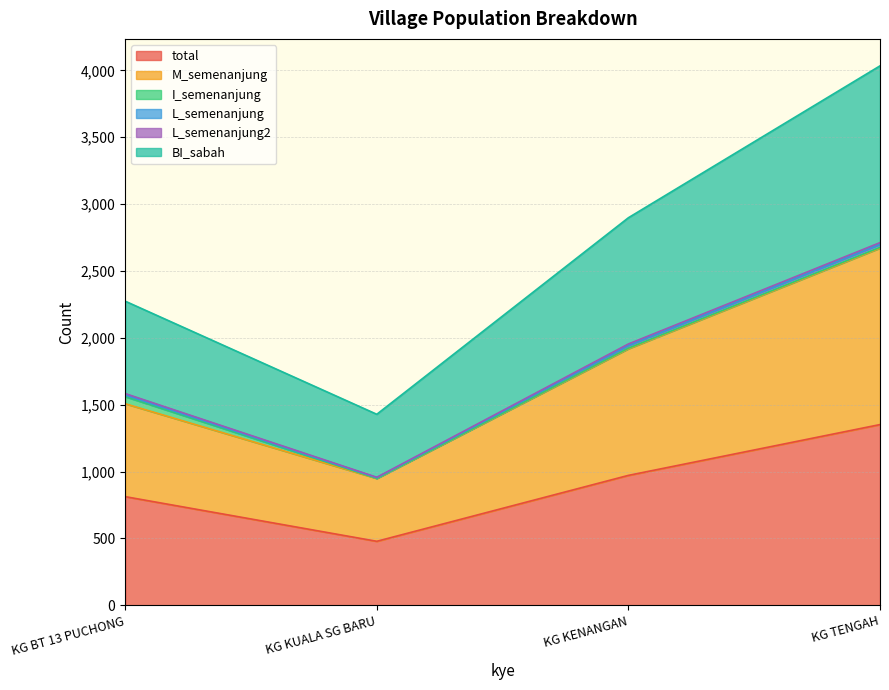

The total series shows 323 at KG KUALA SG BARU. True or false?

False